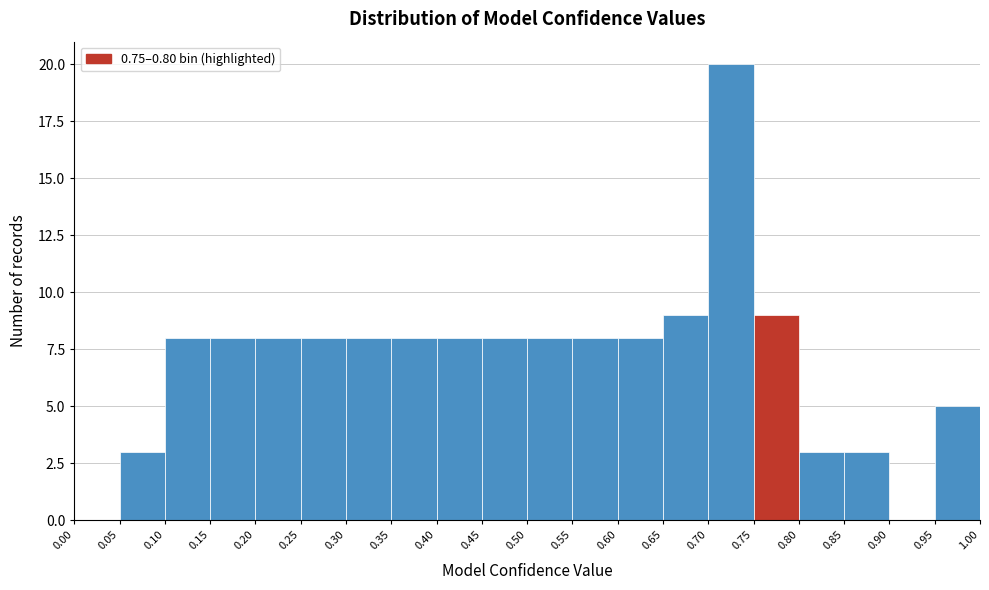

Reading left to right, list every bar in this chart as the range it spans on the x-axis followed by its height. The values are not printed on the chart, so give them approximately, as read against the axis.

0.00 to 0.05: 0
0.05 to 0.10: 3
0.10 to 0.15: 8
0.15 to 0.20: 8
0.20 to 0.25: 8
0.25 to 0.30: 8
0.30 to 0.35: 8
0.35 to 0.40: 8
0.40 to 0.45: 8
0.45 to 0.50: 8
0.50 to 0.55: 8
0.55 to 0.60: 8
0.60 to 0.65: 8
0.65 to 0.70: 9
0.70 to 0.75: 20
0.75 to 0.80: 9
0.80 to 0.85: 3
0.85 to 0.90: 3
0.90 to 0.95: 0
0.95 to 1.00: 5